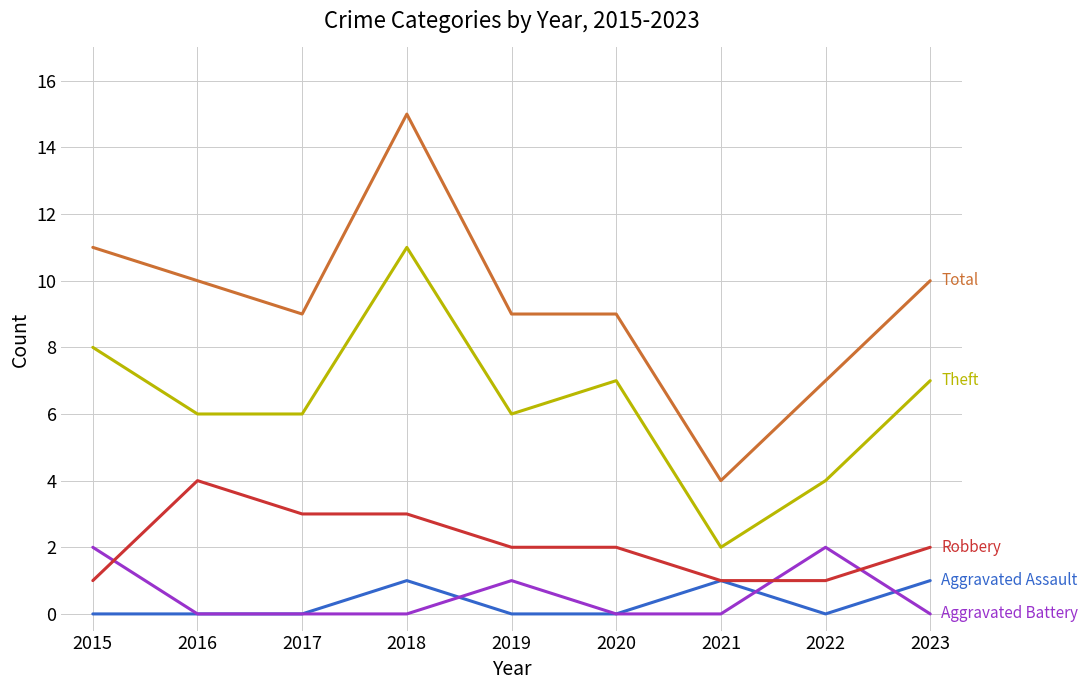

Reading right to left, transcribe all the data shown in this chart.

Aggravated Assault: 1	0	1	0	0	1	0	0	0
Aggravated Battery: 0	2	0	0	1	0	0	0	2
Robbery: 2	1	1	2	2	3	3	4	1
Theft: 7	4	2	7	6	11	6	6	8
Total: 10	7	4	9	9	15	9	10	11